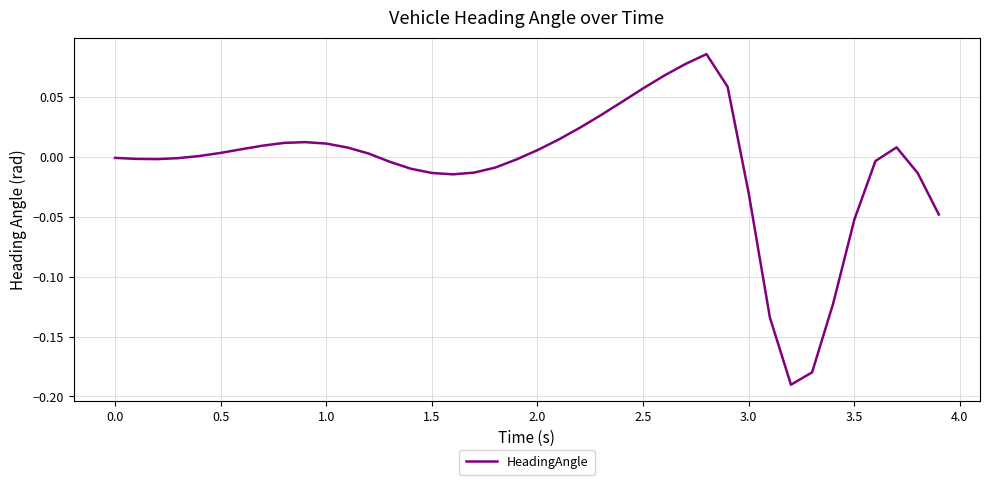

Does the chart display data point markers on the line(s)?

No